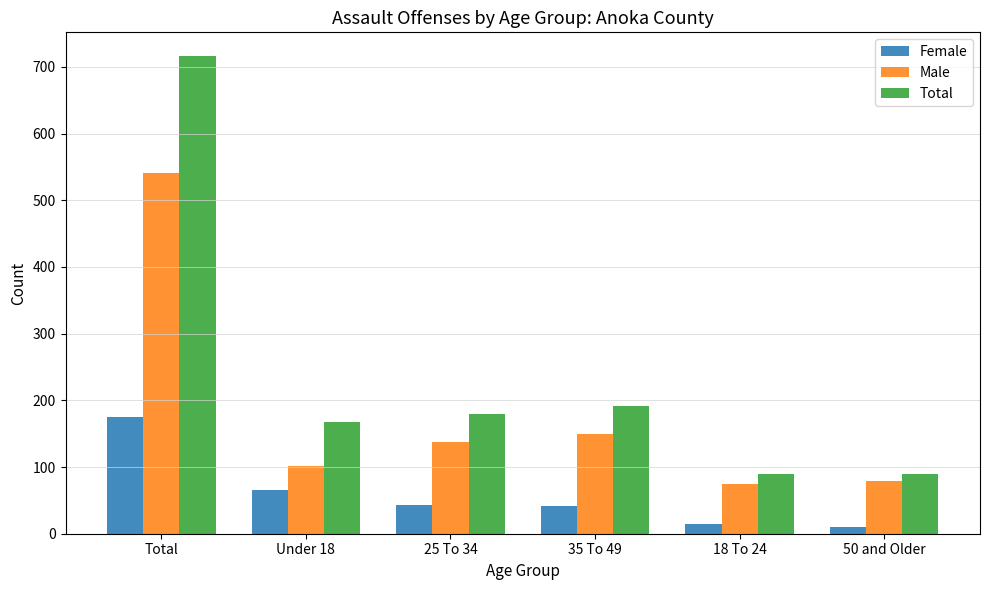

What is the total value across all series at 50 and Older?

178